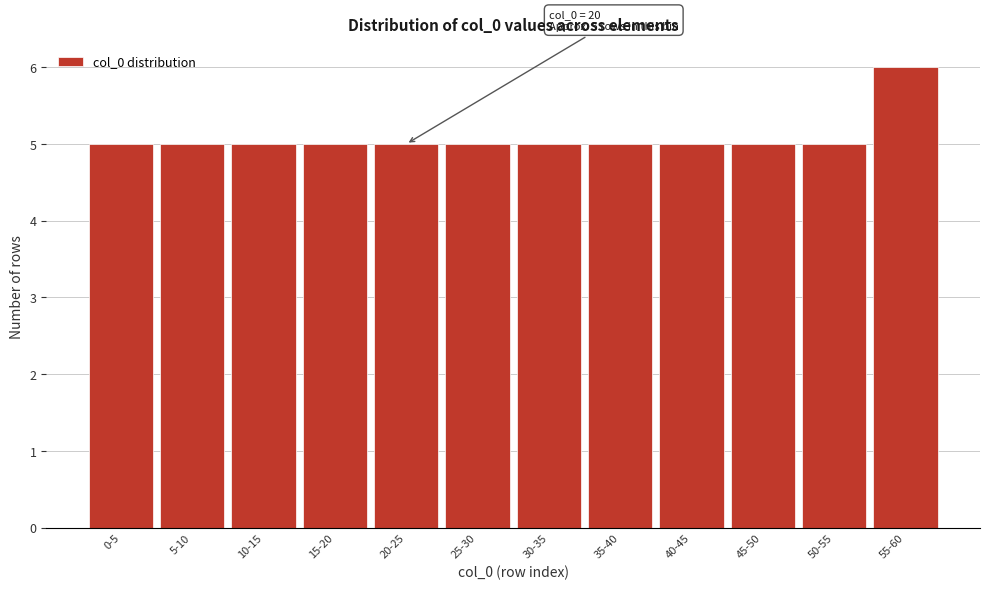

Reading left to right, extract all data points from this chart.

0-5=5	5-10=5	10-15=5	15-20=5	20-25=5	25-30=5	30-35=5	35-40=5	40-45=5	45-50=5	50-55=5	55-60=6